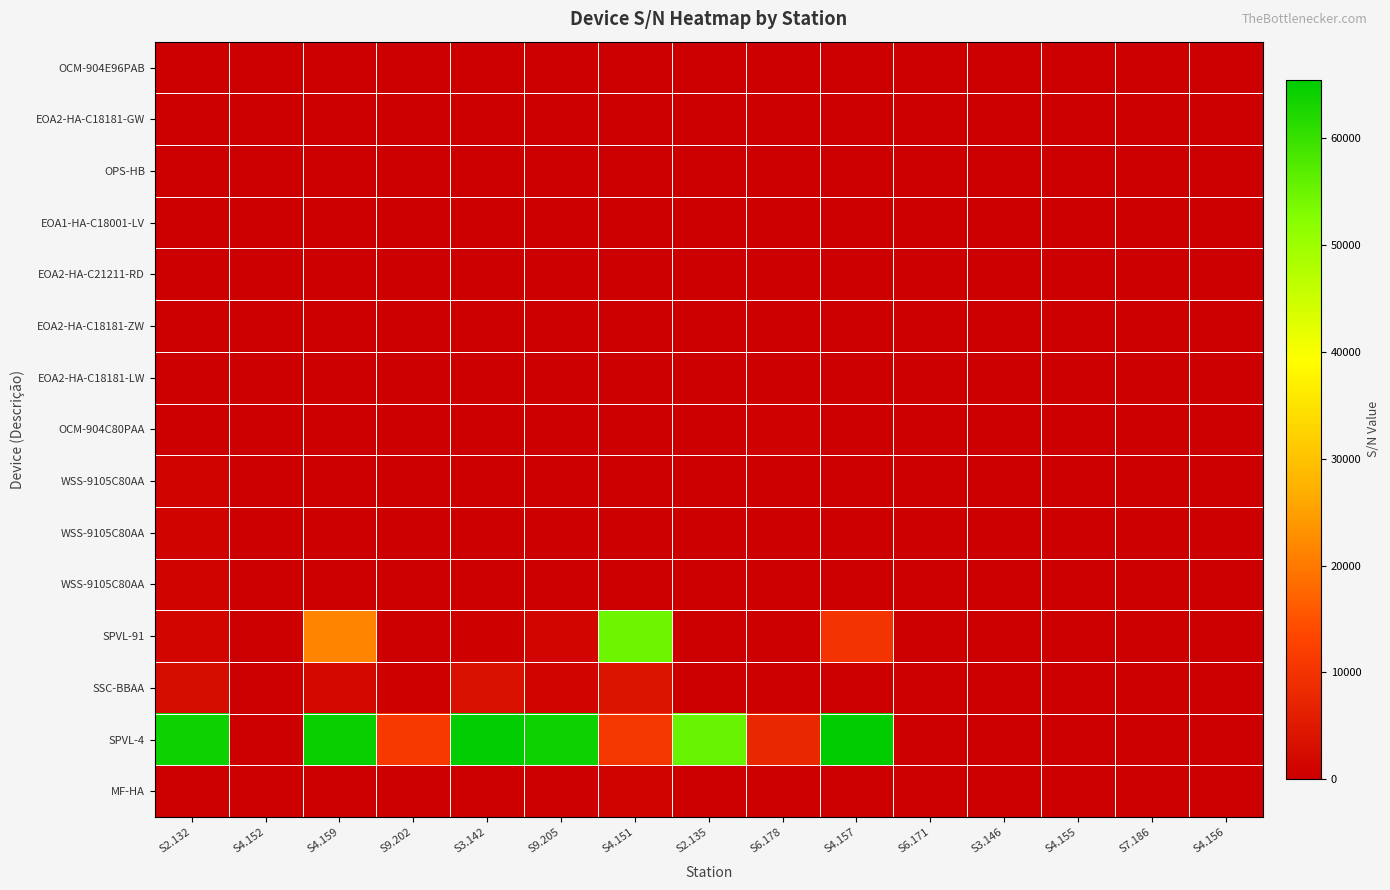

Which label corresponds to the smallest value in the chart?

S4.152